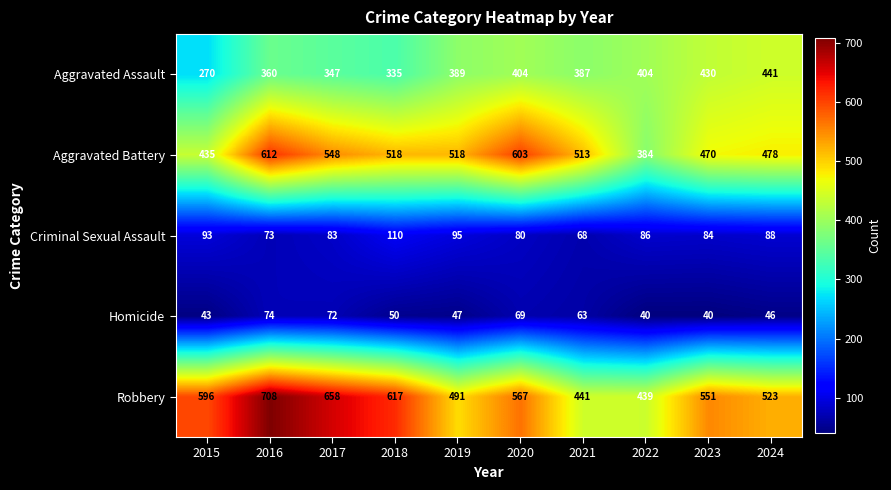

What is the spread (max minus min) of values at 2023?

511